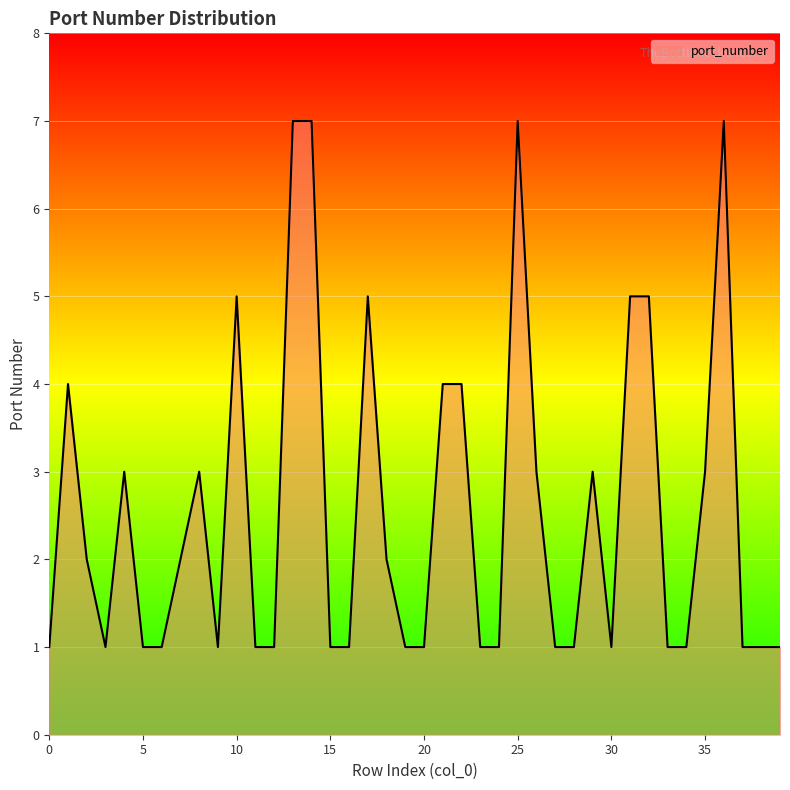

What is the maximum value shown in the chart?

7